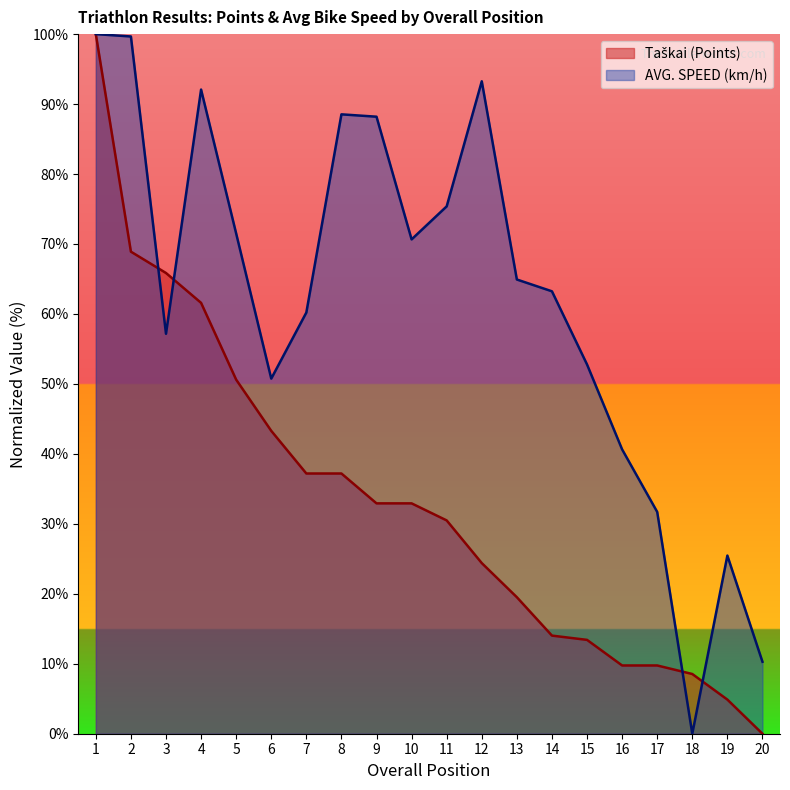

How many times do Taškai and AVG. SPEED (km/h) cross each other?

4